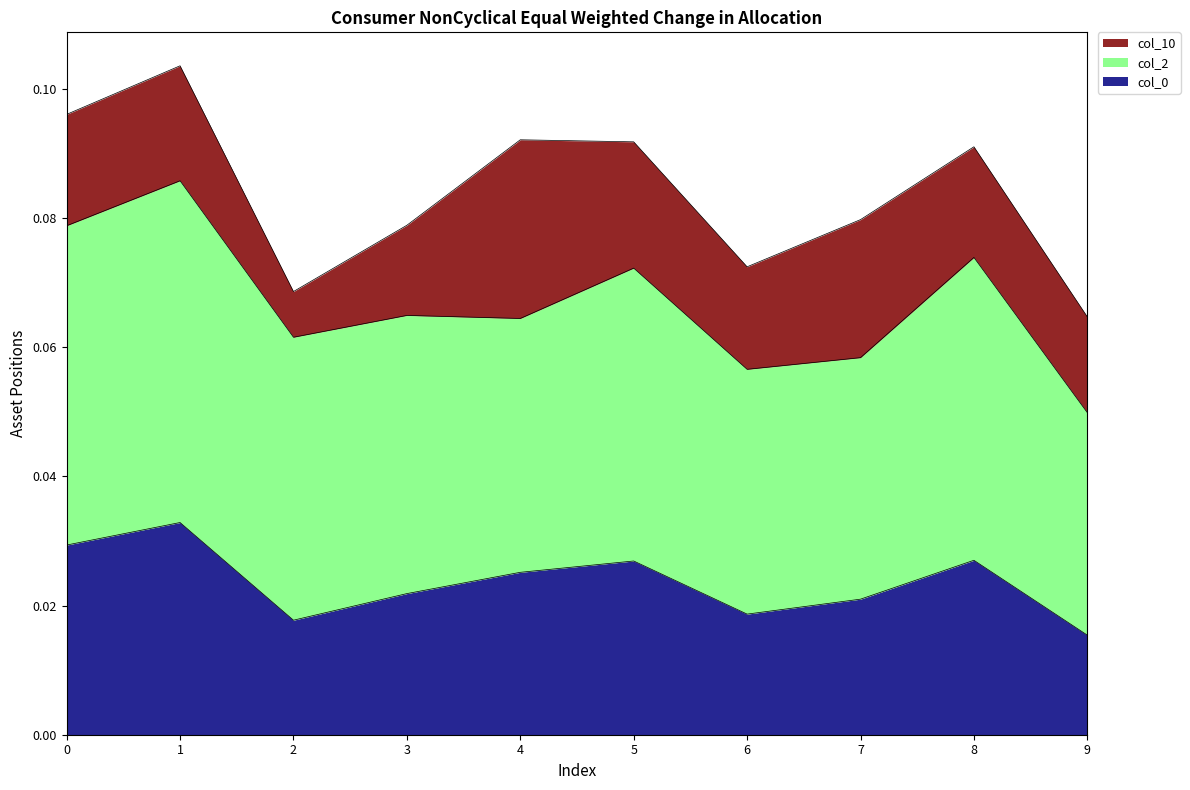

At which category does col_10 reach its first local peak?

1